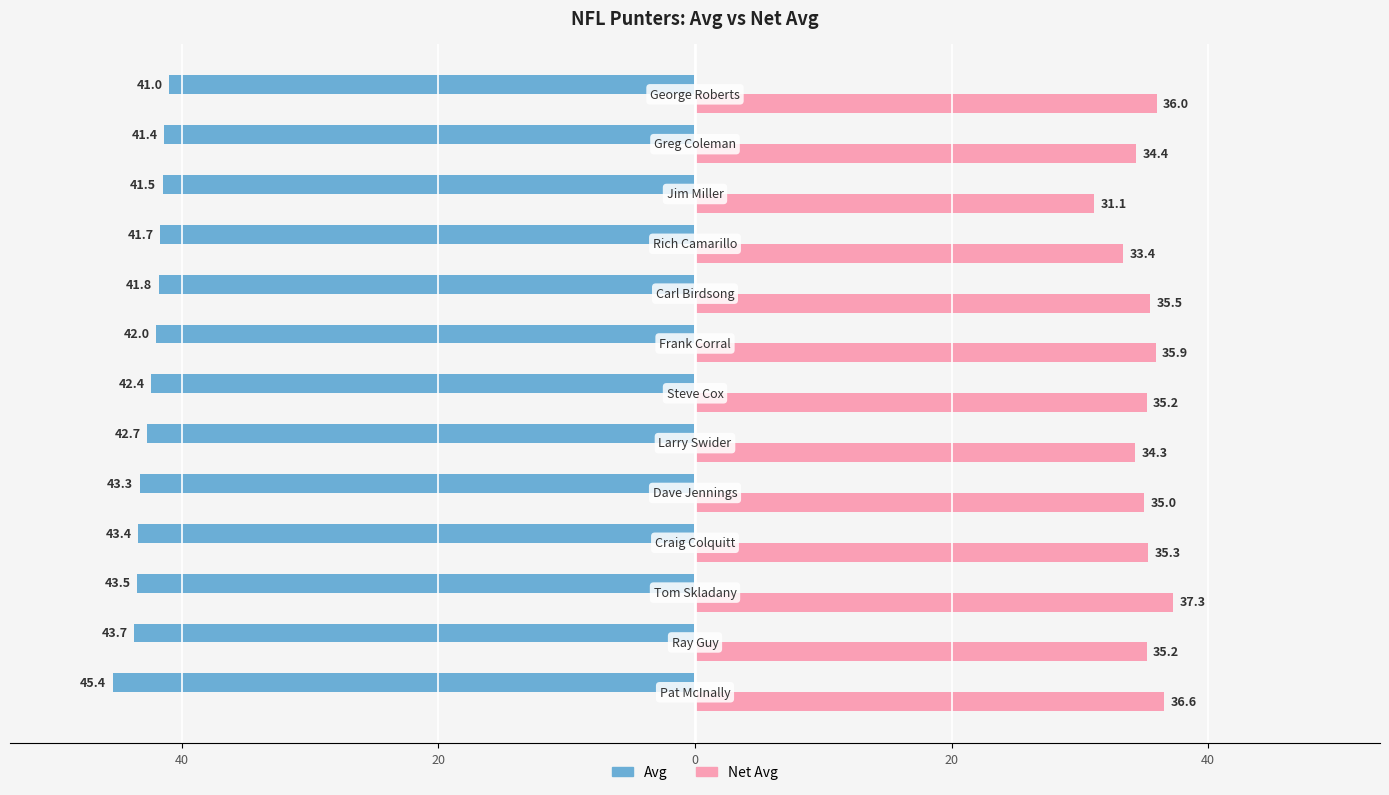

What are all the series names shown in the legend?

Avg, Net Avg